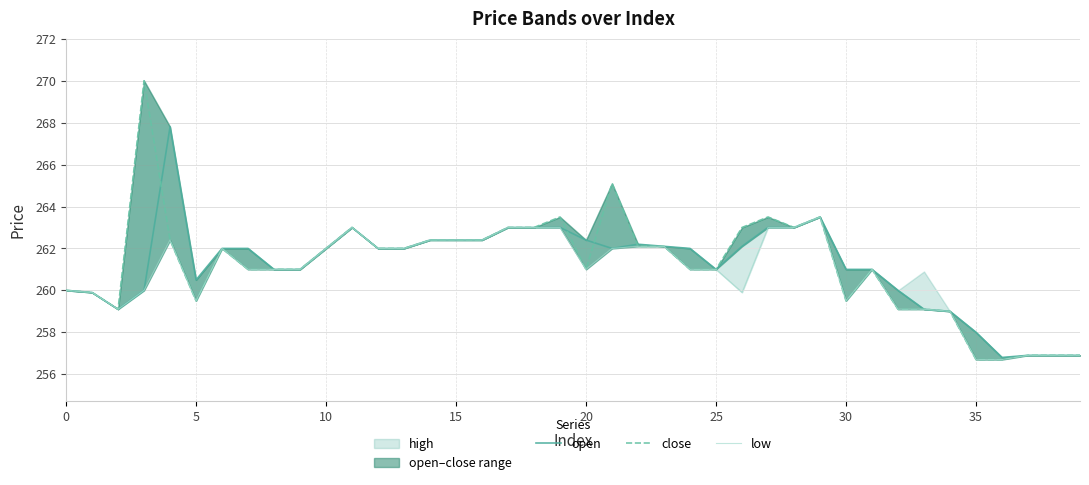

How many interior local valleys does the low series have?

5